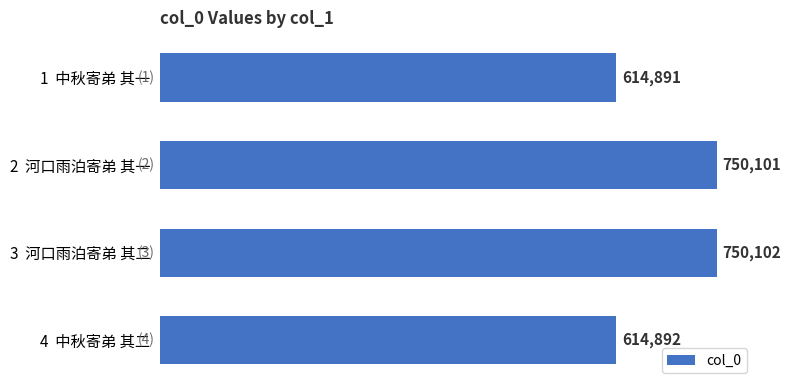

Reading top to bottom, extract all data points from this chart.

614891	750101	750102	614892